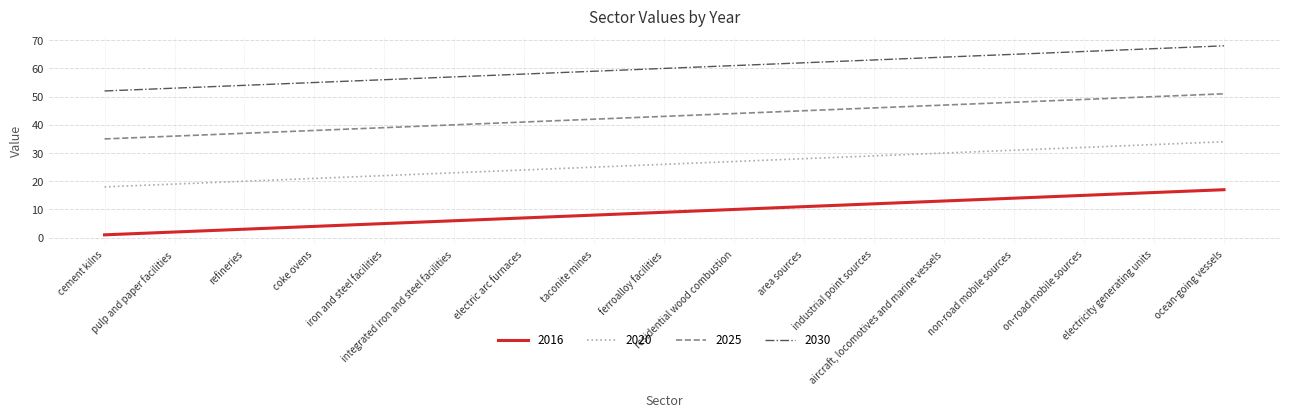

What is the maximum value for 2020?

34